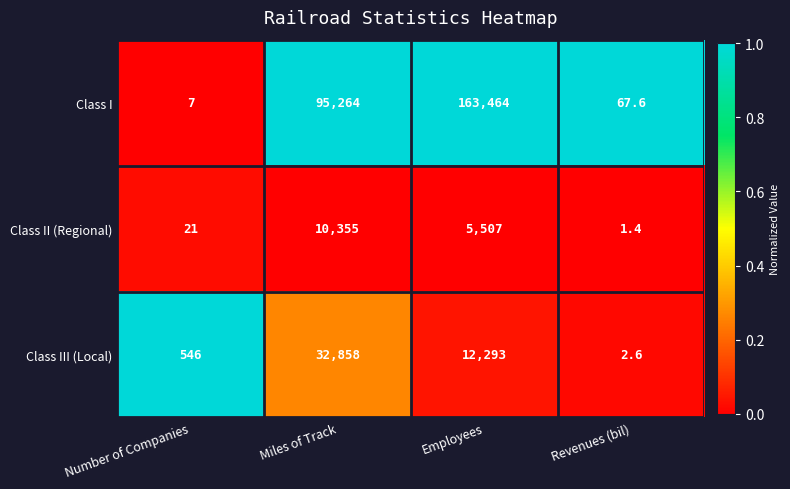

What is the lowest value of the Class I series?

7.0